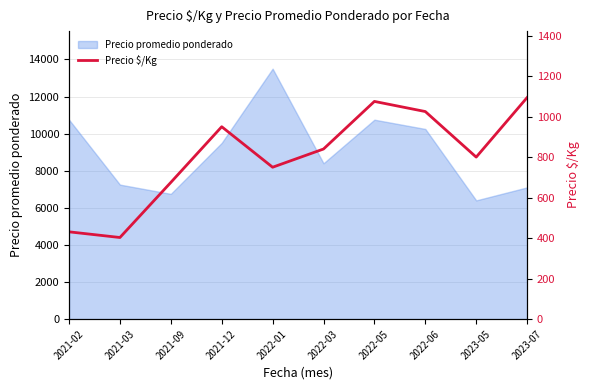

What is the label of the 3rd point from the left?

2021-09